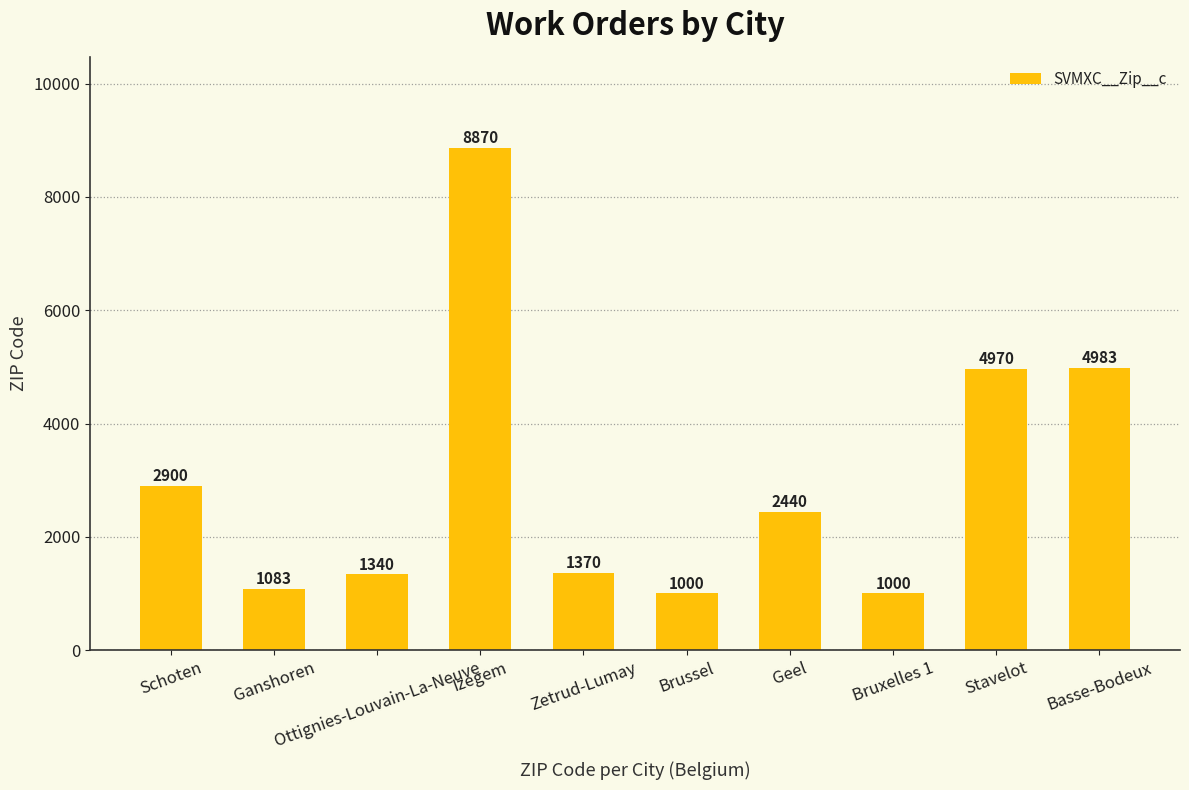

What is the approximate value at Geel, to the nearest 50?

2450